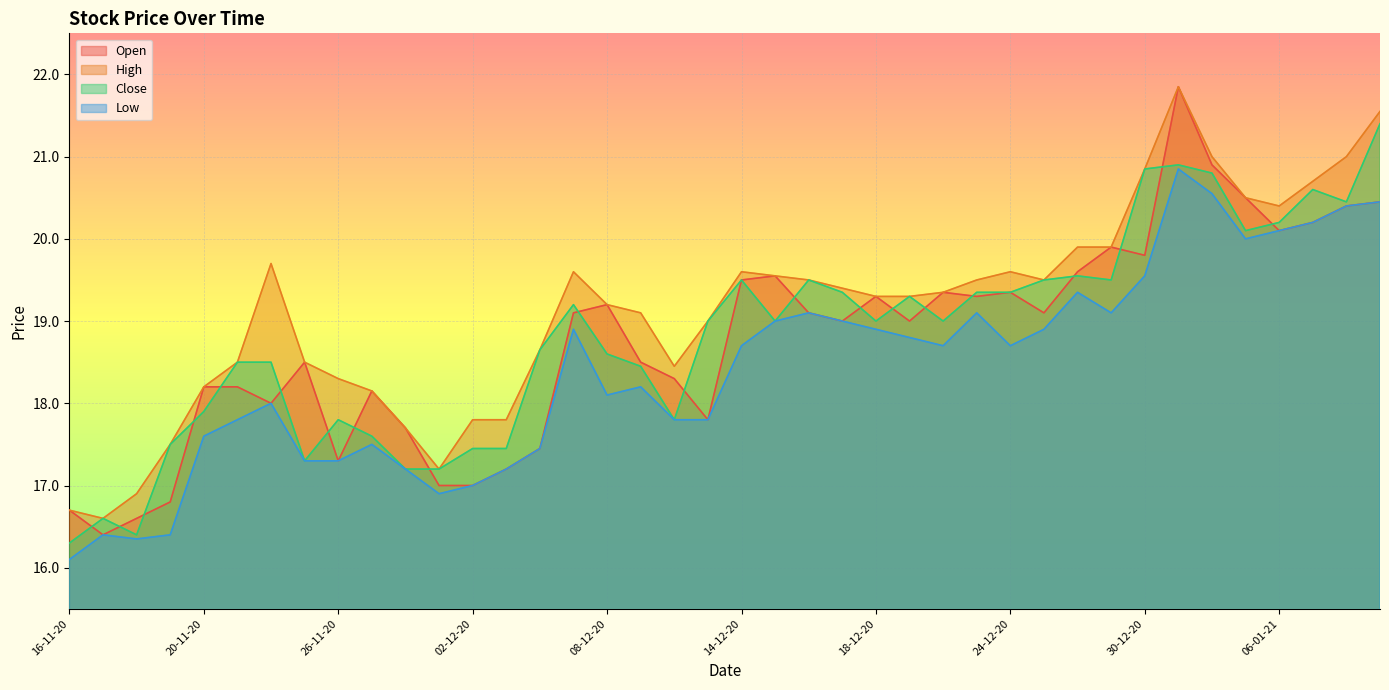

What is the difference between the Open values at 30-12-20 and 23-12-20?

0.5